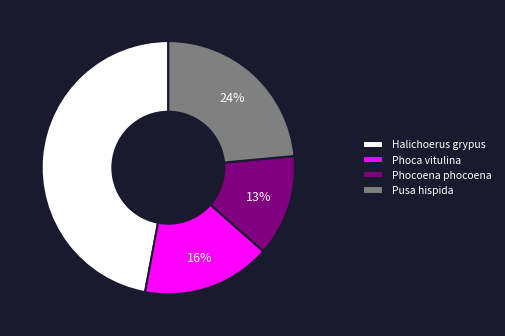

Does Pusa hispida represent more than half of the total?

No